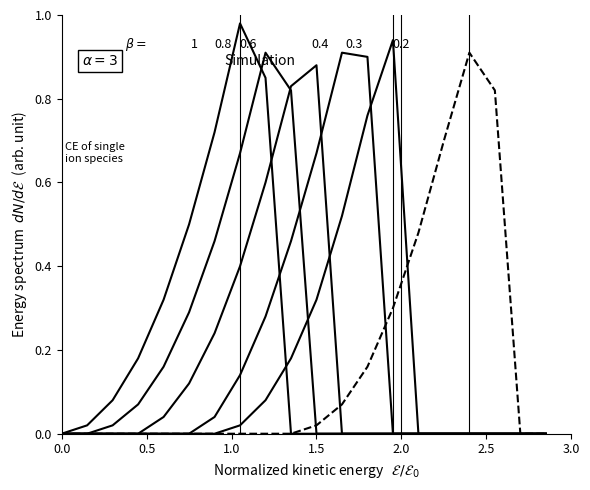

What is the label of the 11th point from the left?

1.5